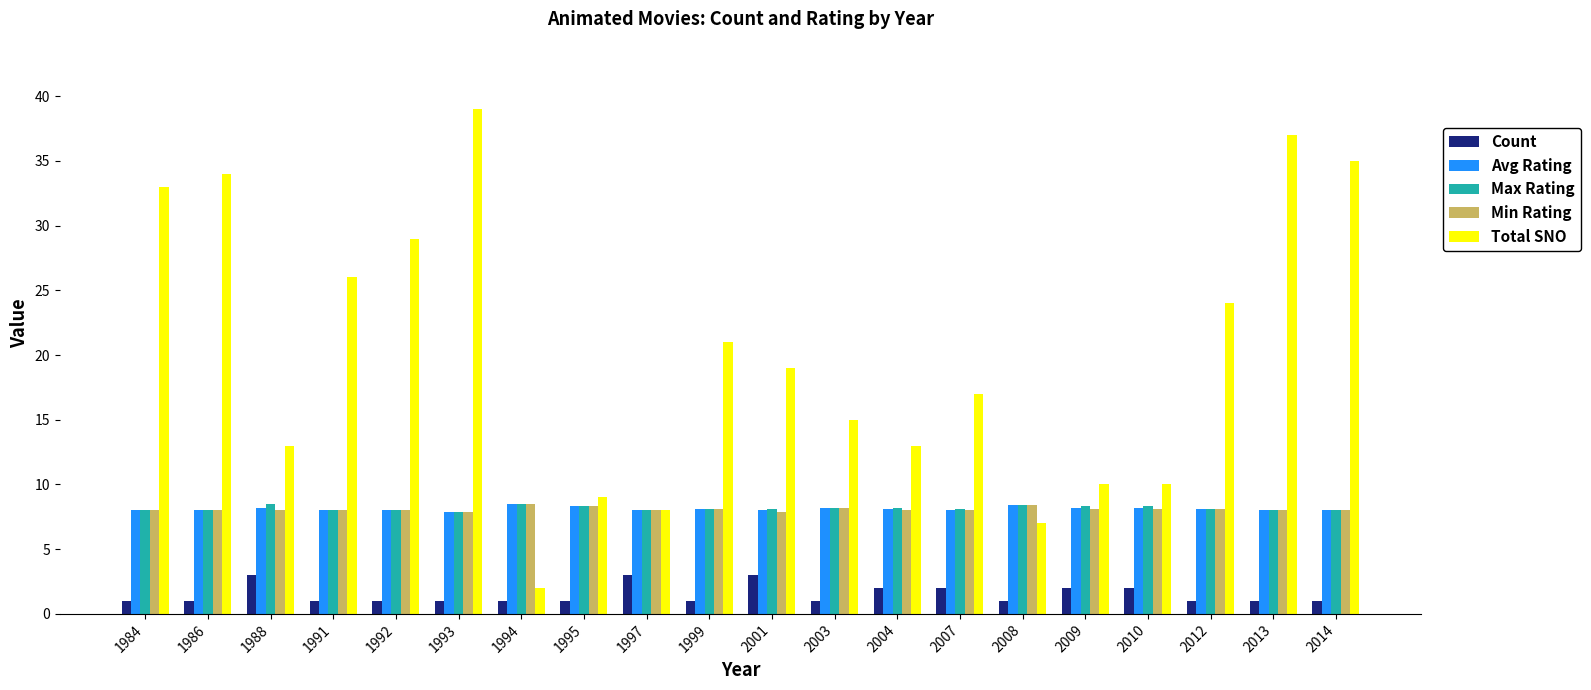

How many bars are there in each group?

5